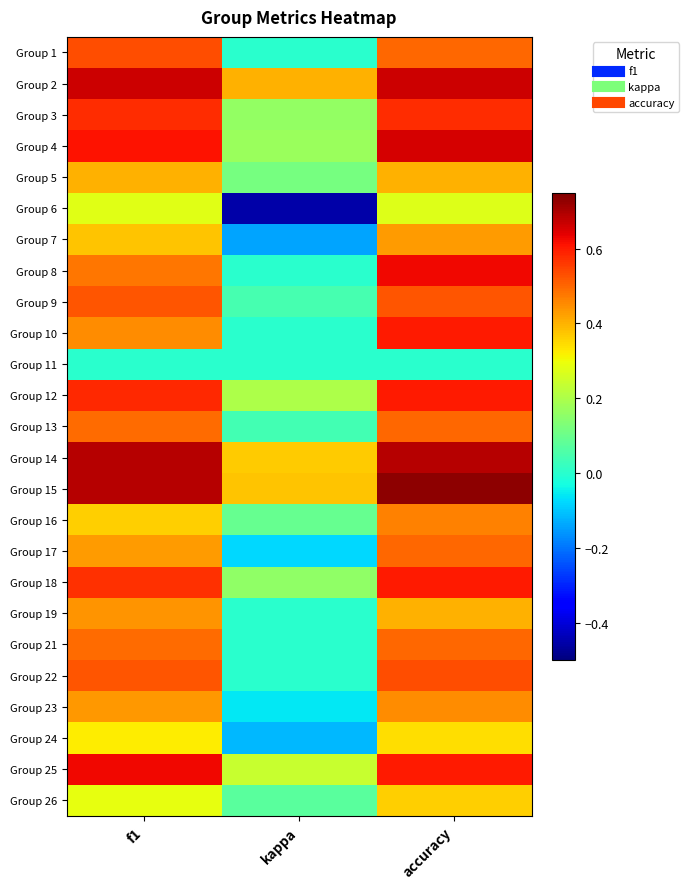

Reading left to right, list all the values displayed in this chart.

Group 1: f1=0.5	kappa=0.0	accuracy=0.5
Group 2: f1=0.7	kappa=0.4	accuracy=0.7
Group 3: f1=0.6	kappa=0.2	accuracy=0.6
Group 4: f1=0.6	kappa=0.2	accuracy=0.7
Group 5: f1=0.4	kappa=0.1	accuracy=0.4
Group 6: f1=0.3	kappa=-0.5	accuracy=0.3
Group 7: f1=0.4	kappa=-0.1	accuracy=0.4
Group 8: f1=0.5	kappa=0.0	accuracy=0.6
Group 9: f1=0.5	kappa=0.0	accuracy=0.5
Group 10: f1=0.5	kappa=0.0	accuracy=0.6
Group 11: f1=0.0	kappa=0.0	accuracy=0.0
Group 12: f1=0.6	kappa=0.2	accuracy=0.6
Group 13: f1=0.5	kappa=0.0	accuracy=0.5
Group 14: f1=0.7	kappa=0.4	accuracy=0.7
Group 15: f1=0.7	kappa=0.4	accuracy=0.7
Group 16: f1=0.4	kappa=0.1	accuracy=0.5
Group 17: f1=0.4	kappa=-0.1	accuracy=0.5
Group 18: f1=0.6	kappa=0.2	accuracy=0.6
Group 19: f1=0.4	kappa=0.0	accuracy=0.4
Group 21: f1=0.5	kappa=0.0	accuracy=0.5
Group 22: f1=0.5	kappa=0.0	accuracy=0.5
Group 23: f1=0.4	kappa=-0.1	accuracy=0.5
Group 24: f1=0.3	kappa=-0.1	accuracy=0.3
Group 25: f1=0.6	kappa=0.2	accuracy=0.6
Group 26: f1=0.3	kappa=0.1	accuracy=0.4